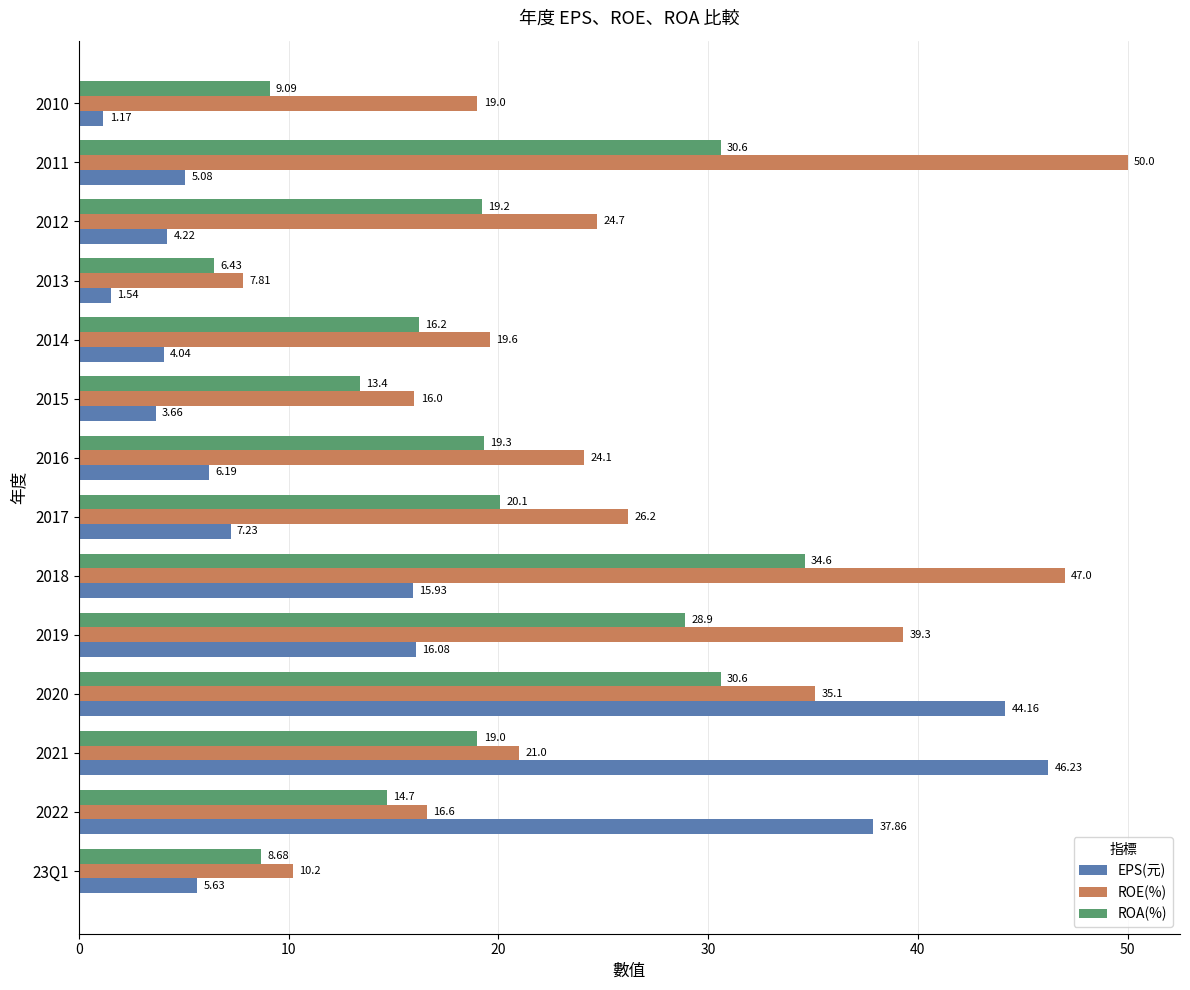

What is the sum of all ROE(%) values?

356.6